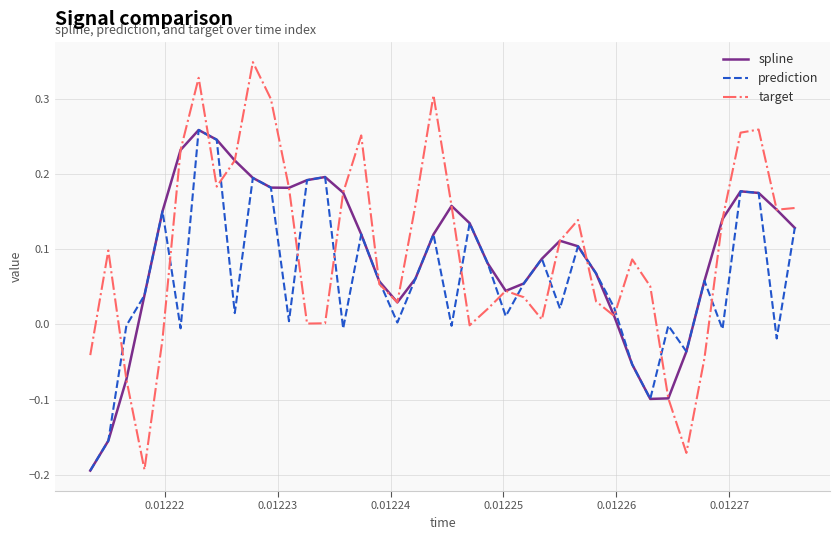

Which series has the widest spread of values?

target